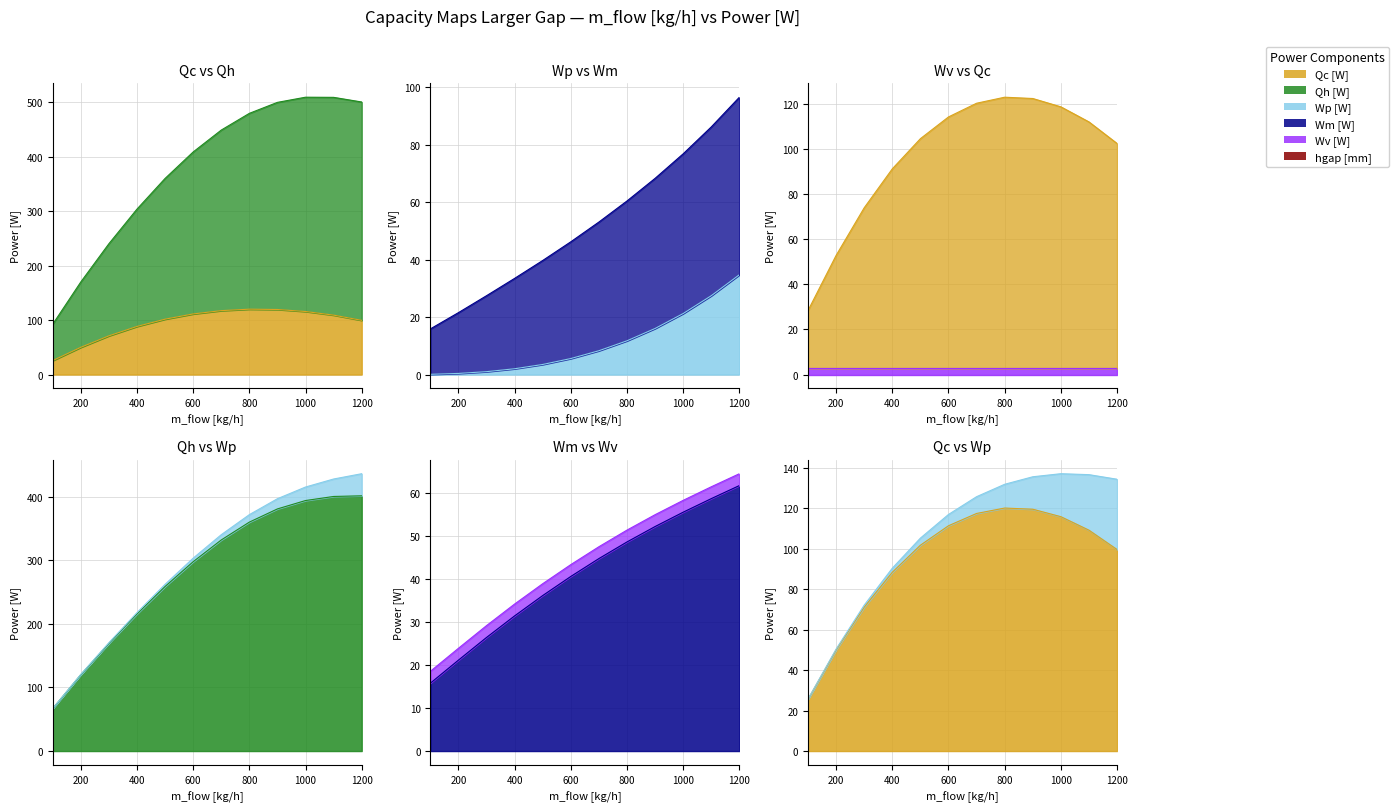

True or false: Wp [W] and Qc [W] cross at least once.

False